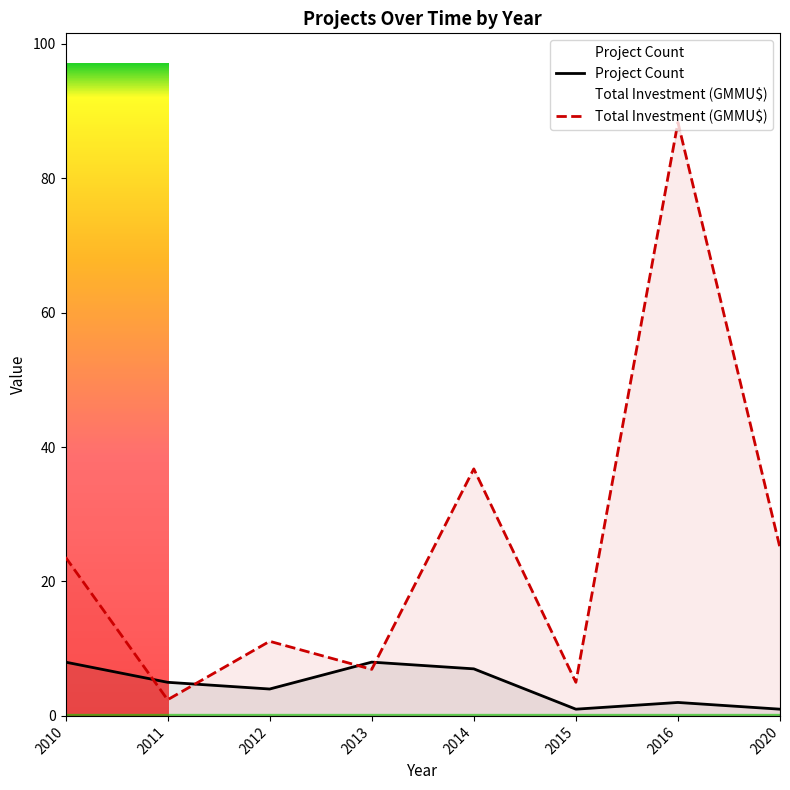

What is the difference between the Project Count values at 2014 and 2012?

3.0